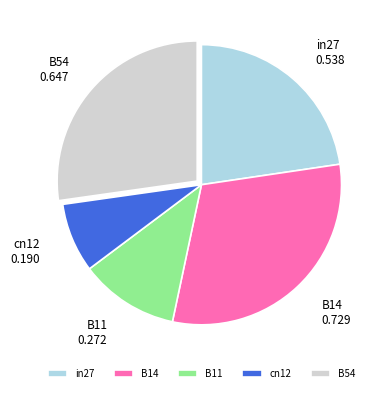

Is it true that in27 is 35% of the pie?

False